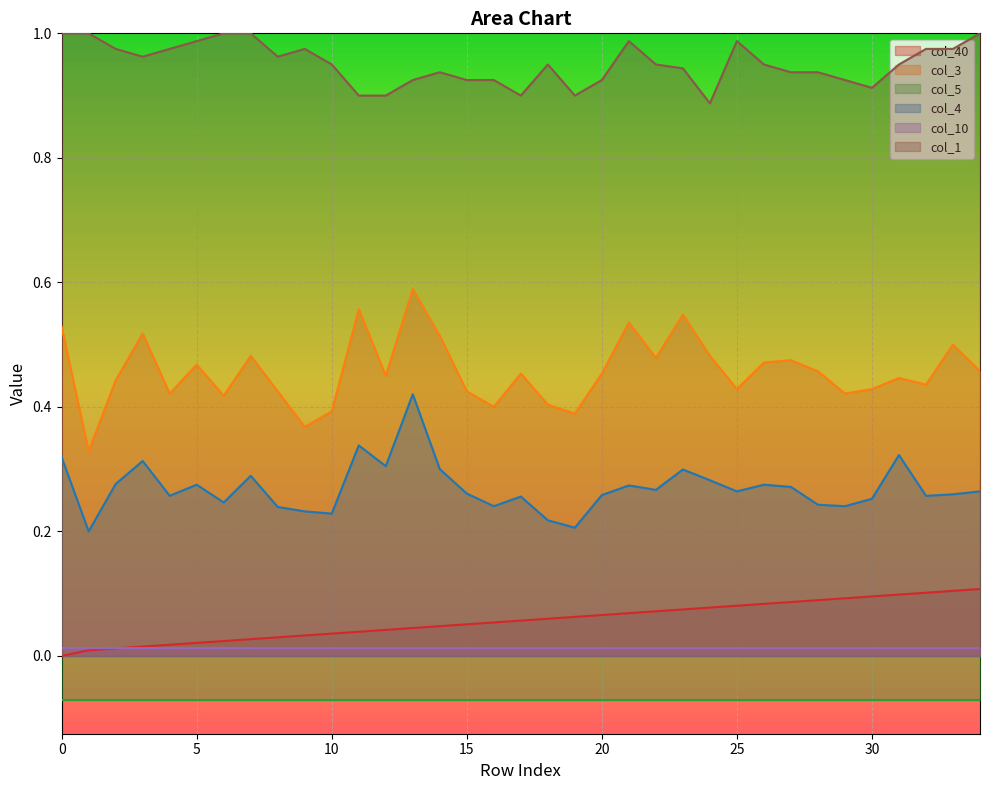

The col_3 series shows 0.6 at 5. True or false?

False